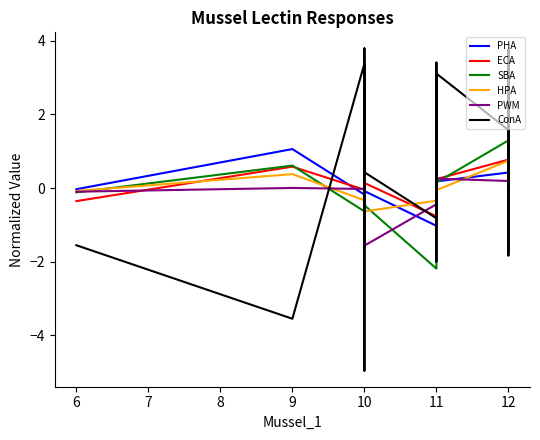

True or false: PHA has more than 2 points higher than both neighbors.

True